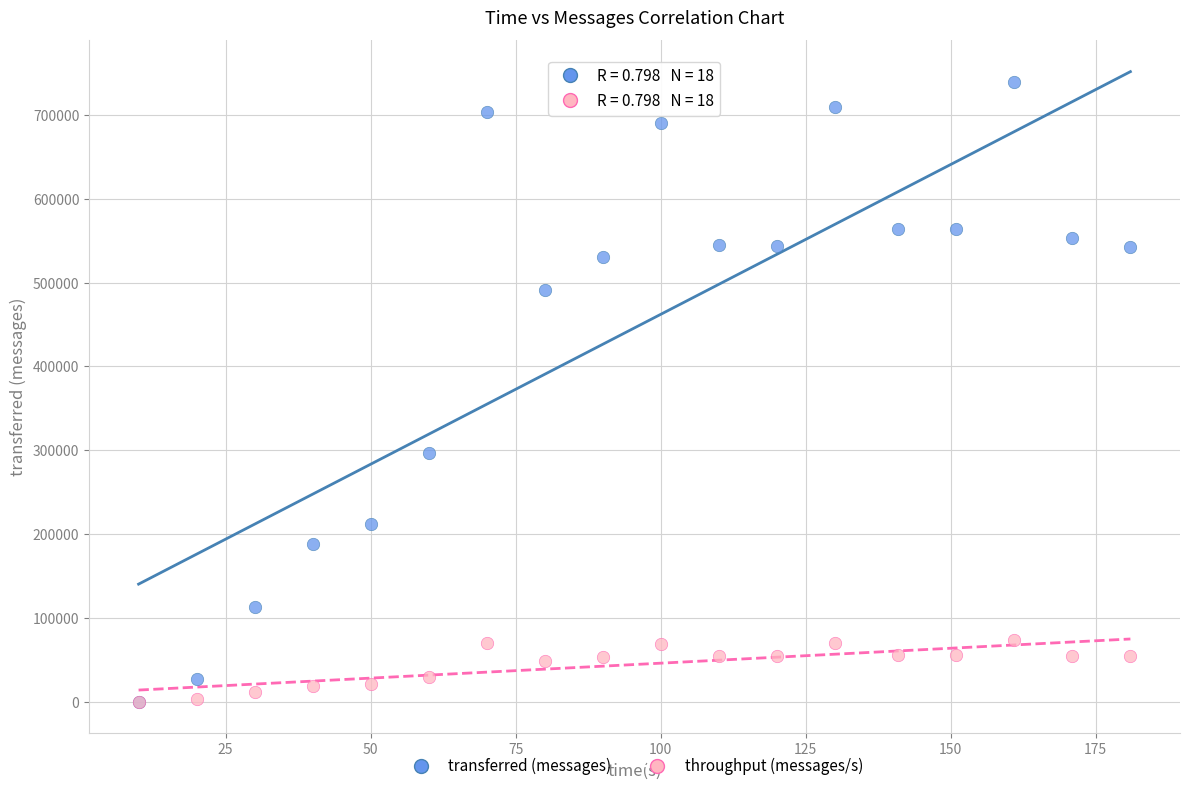

What are all the series names shown in the legend?

transferred (messages), throughput (messages/s)